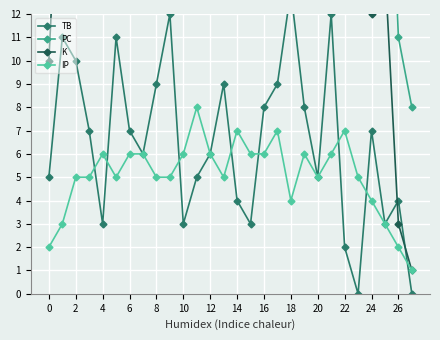

Is the value of PC at 27 greater than the value of IP at 15?

Yes